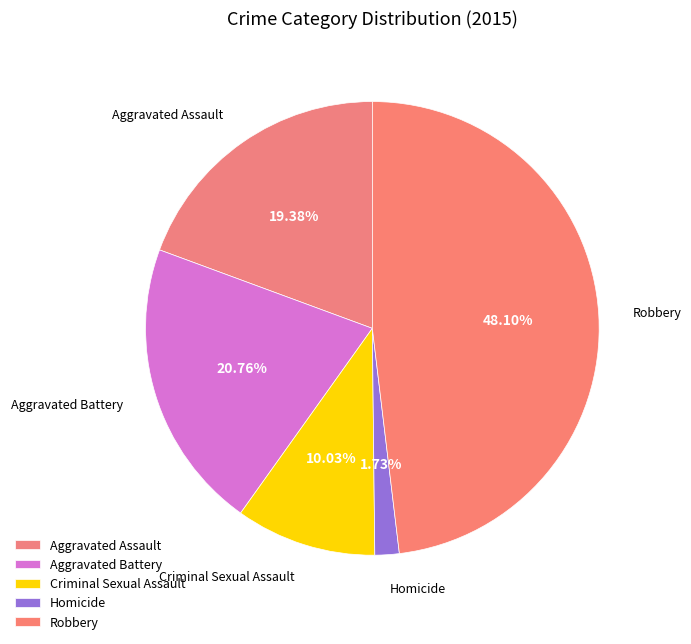

Which slice is the largest?

Robbery